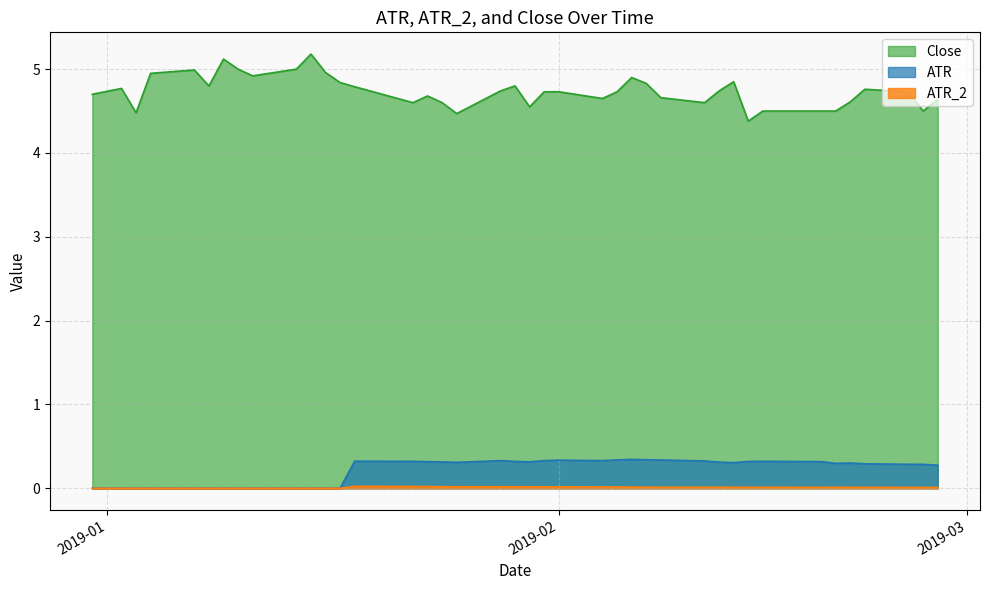

What is the average value of the Close series?

4.7